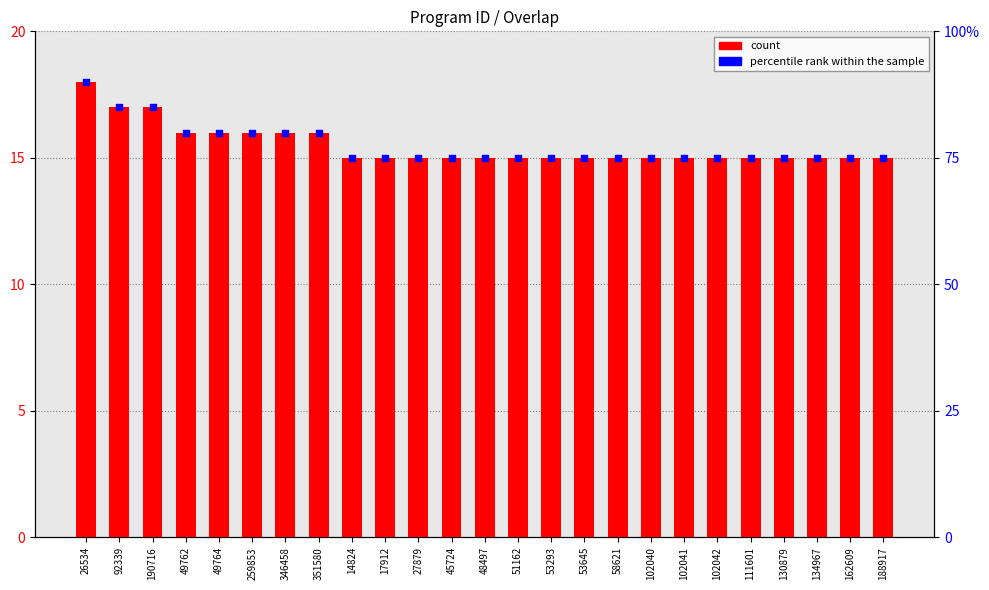

Is the value of count at 17912 greater than the value of percentile rank within the sample at 51162?

No